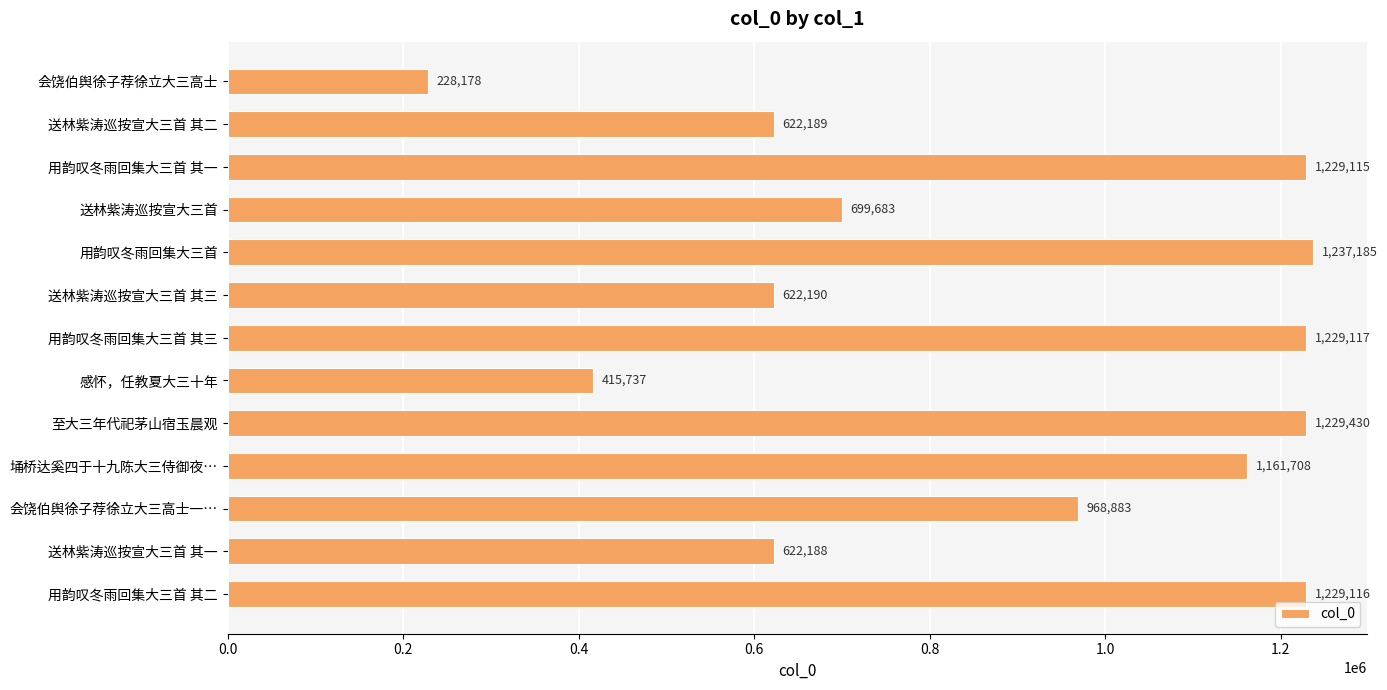

What is the difference between the maximum and minimum values?

1009007